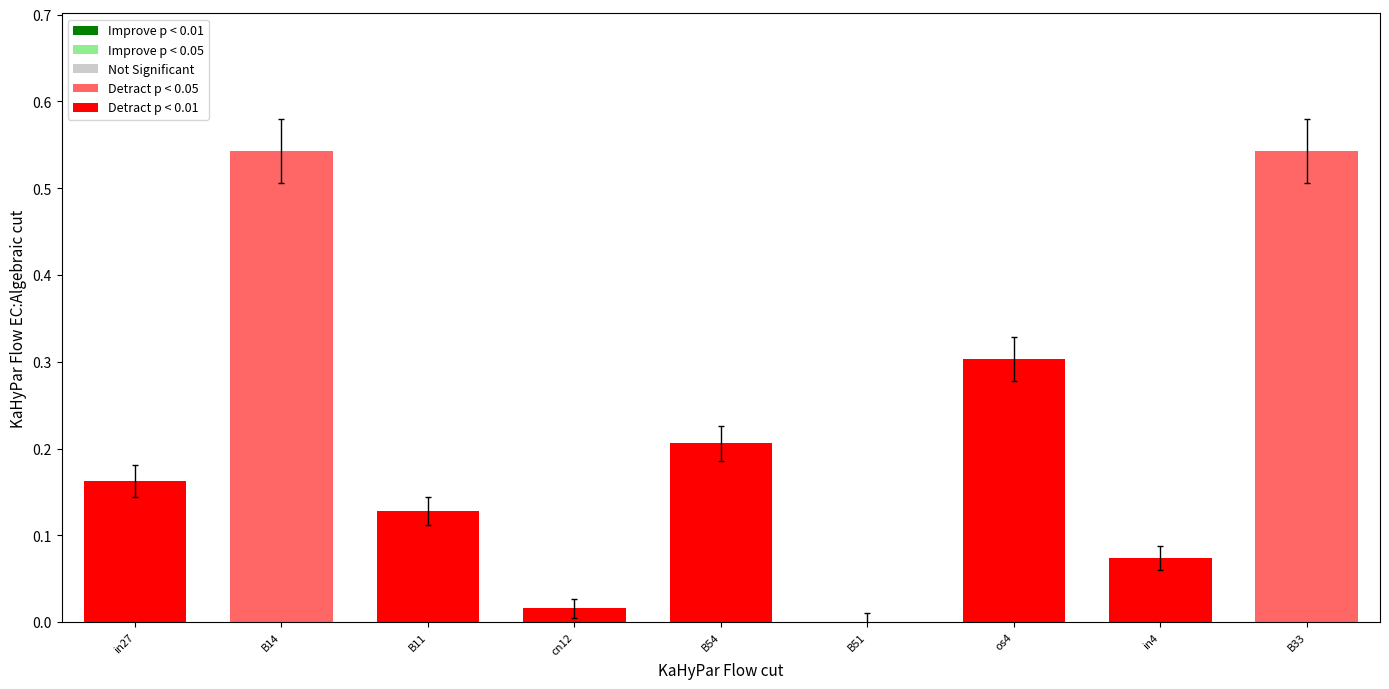

Is it true that the value at B14 is 0.1?

False